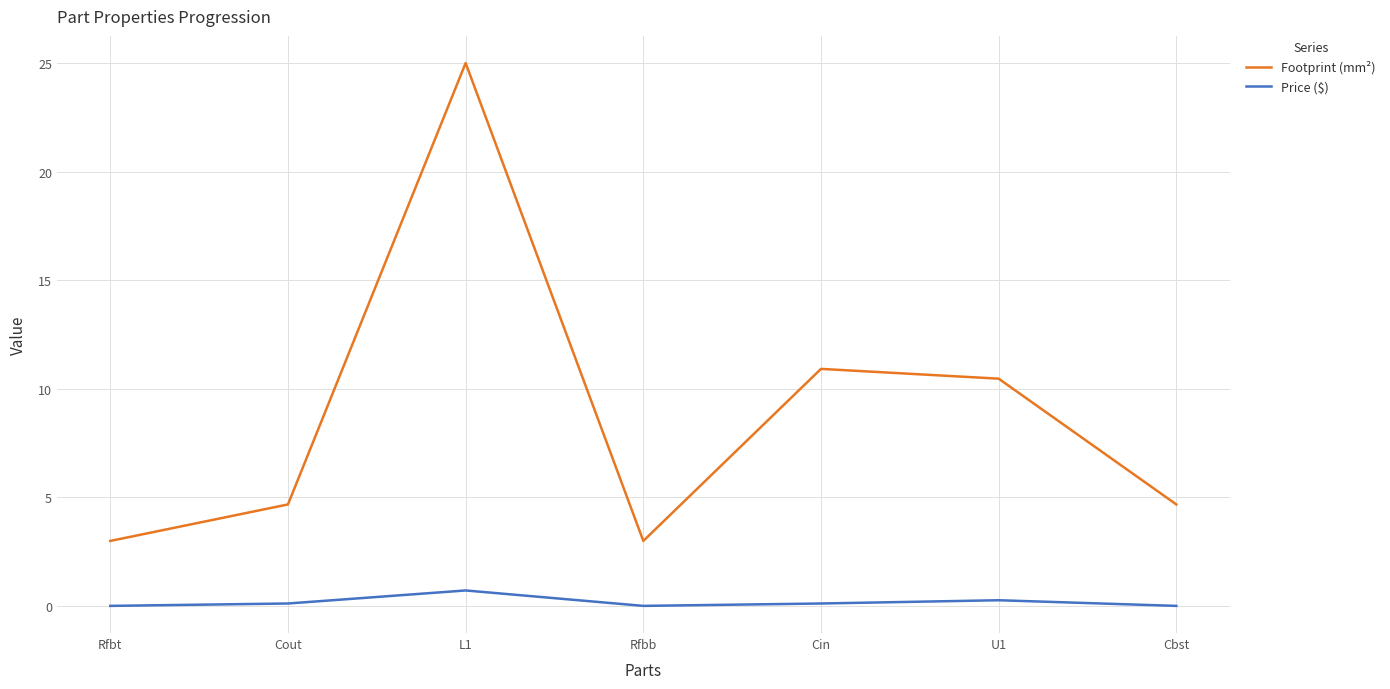

True or false: Footprint (mm²) and Price ($) intersect in this chart.

False